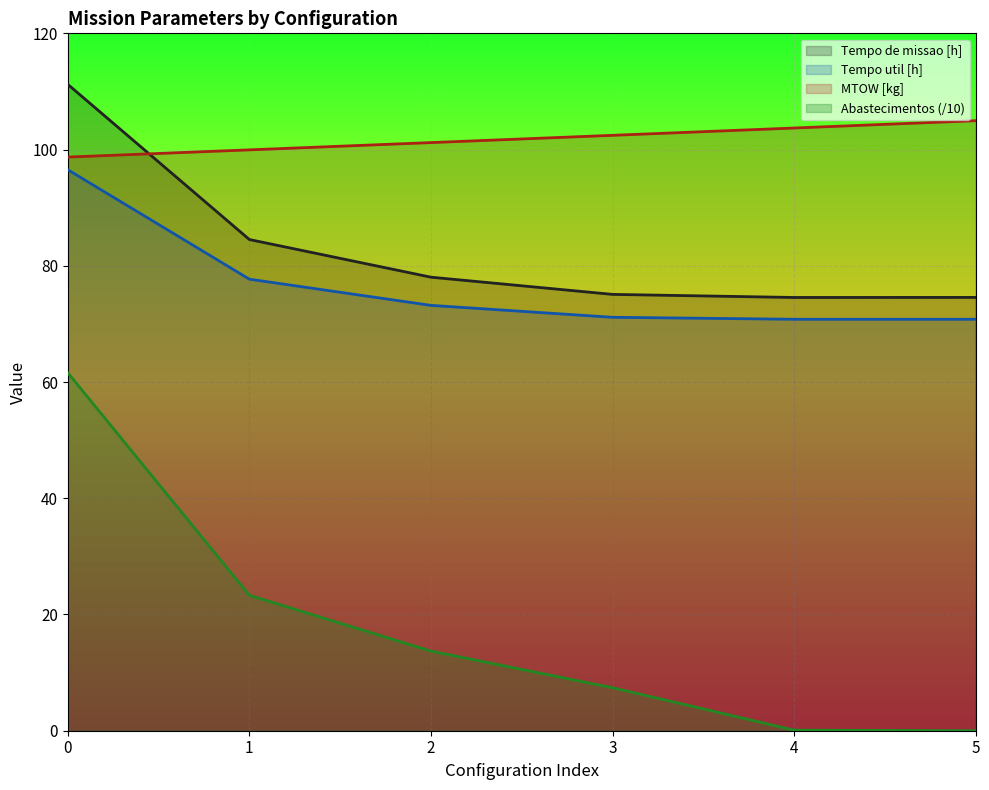

How many series are shown in this chart?

4